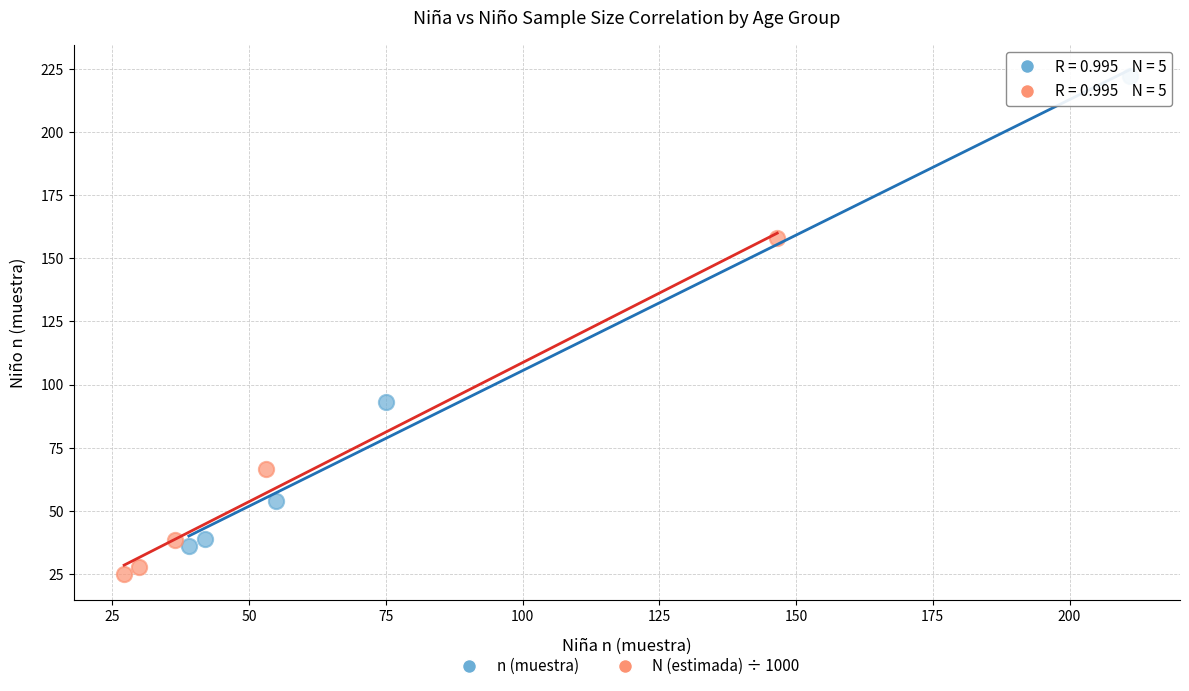

Which series reaches the minimum Y coordinate?

N (estimada) ÷ 1000